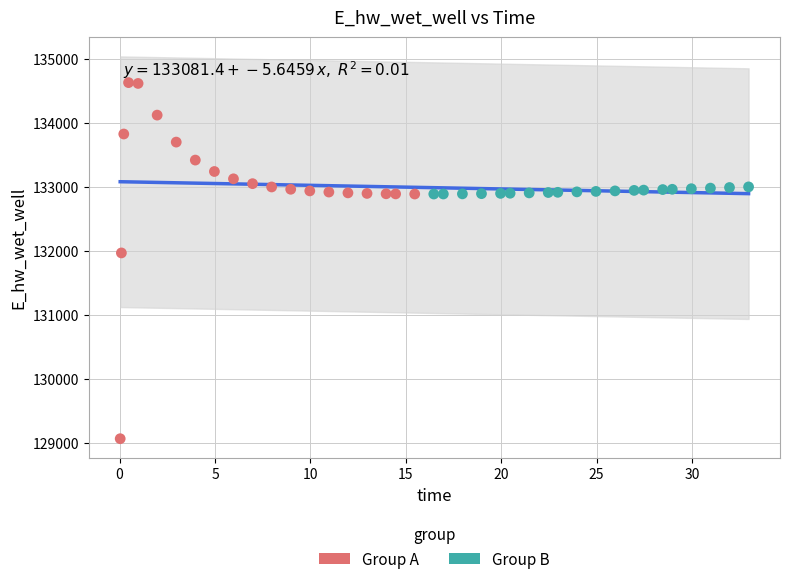

Which series has the largest Y range (max minus min)?

Group A